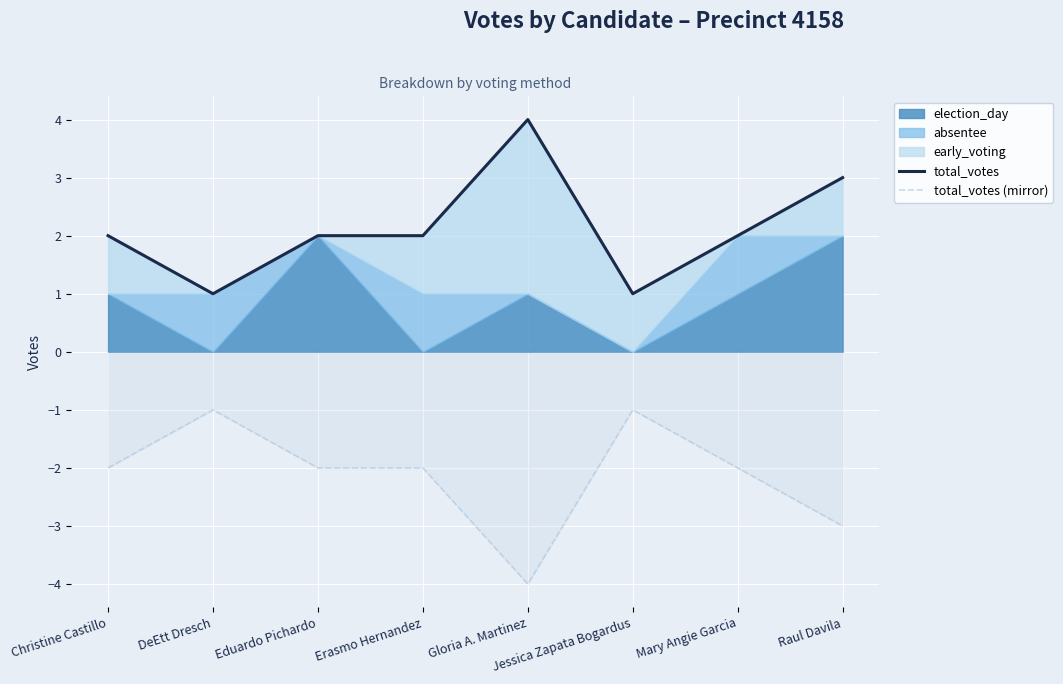

How many interior local peaks does the total_votes (mirror) series have?

2